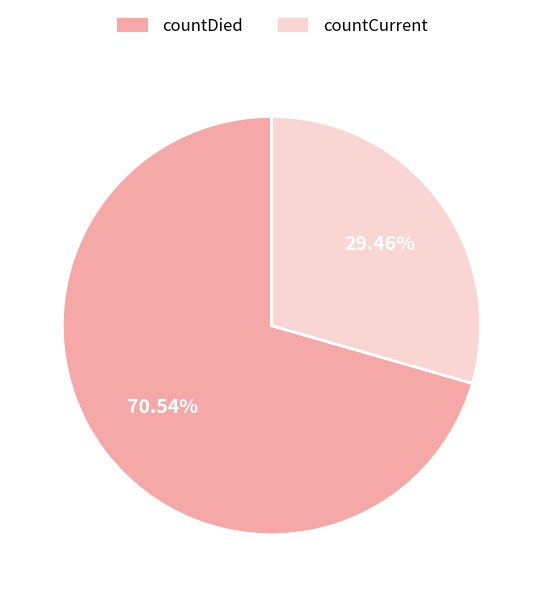

What percentage do countCurrent and countDied together represent?

100.0%